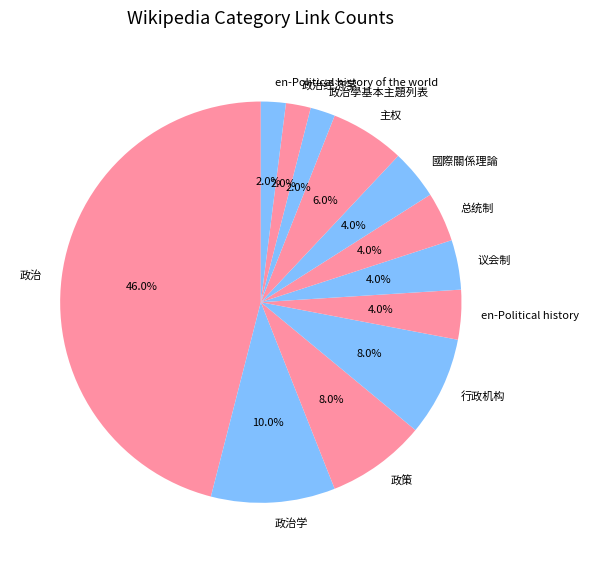

Is 國際關係理論 the majority of the pie?

No